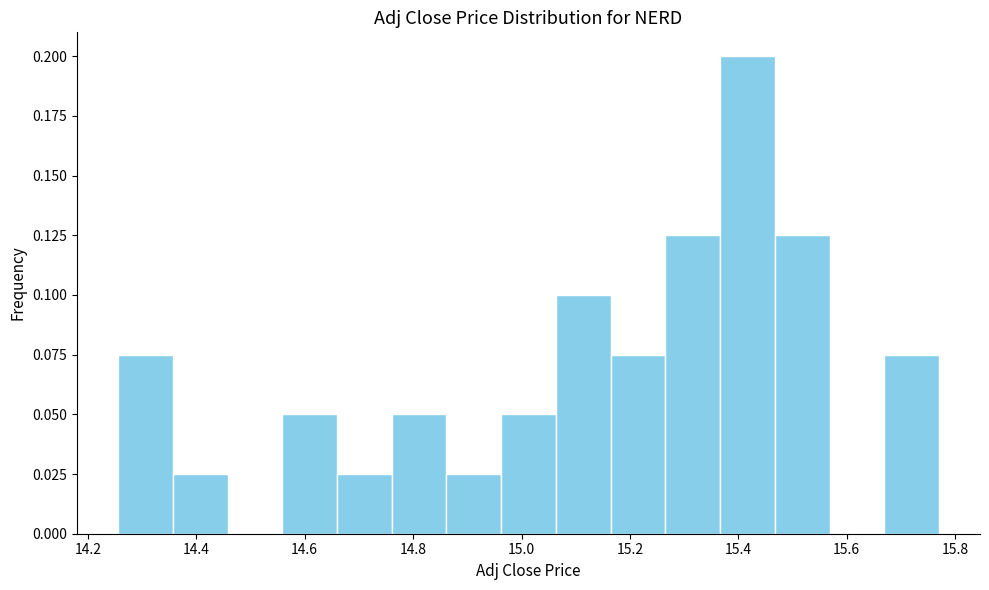

Reading left to right, transcribe this chart: for each bar, give the range it covers on the x-axis and its height. Neither the bar edges nor the heights are printed on the chart, so give them approximately, as read against the axes.

14.26 to 14.36: 0.075
14.36 to 14.46: 0.025
14.46 to 14.56: 0
14.56 to 14.66: 0.050
14.66 to 14.76: 0.025
14.76 to 14.86: 0.050
14.86 to 14.96: 0.025
14.96 to 15.06: 0.050
15.06 to 15.16: 0.100
15.16 to 15.26: 0.075
15.26 to 15.36: 0.125
15.36 to 15.46: 0.200
15.46 to 15.56: 0.125
15.56 to 15.66: 0
15.66 to 15.78: 0.075